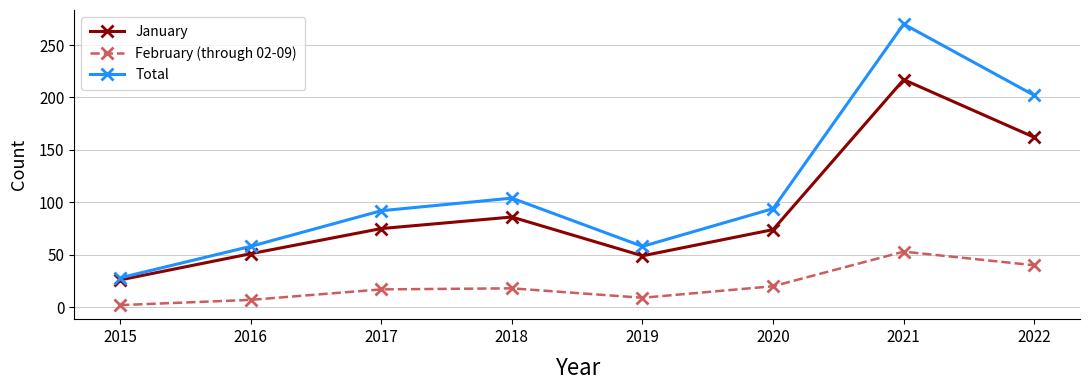

What are all the series names shown in the legend?

January, February (through 02-09), Total